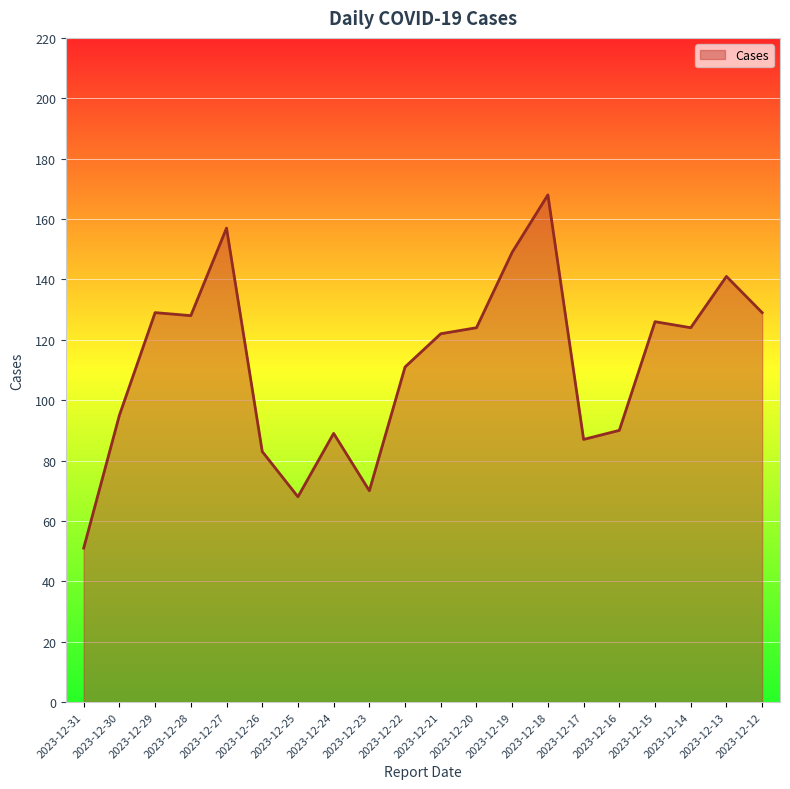

Read the value at 2023-12-13.

141